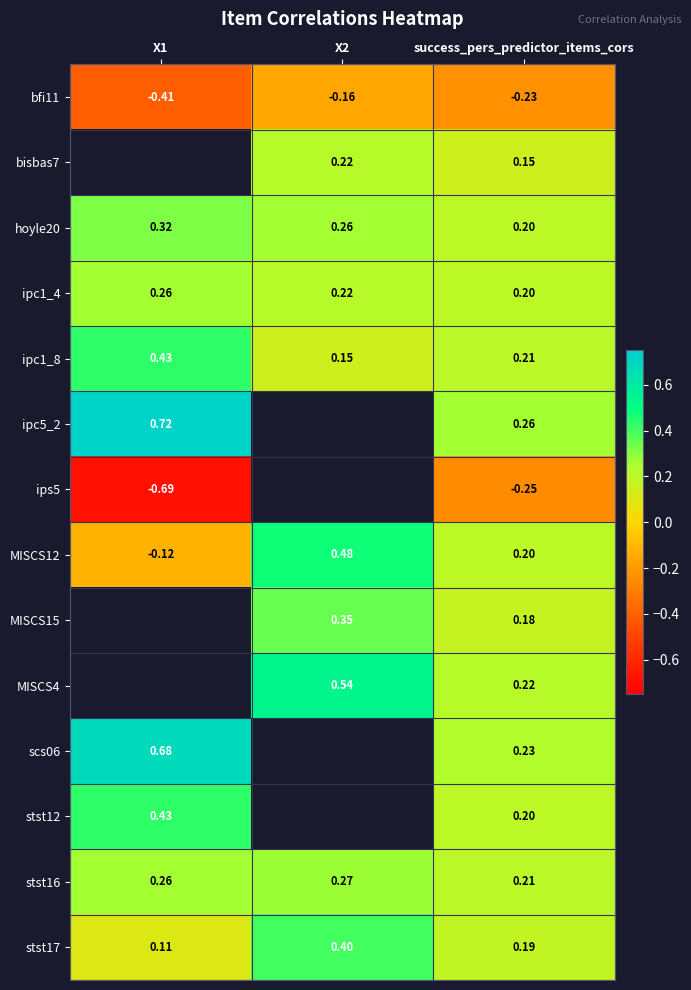

Is the value of stst16 at success_pers_predictor_items_cors greater than the value of scs06 at success_pers_predictor_items_cors?

No